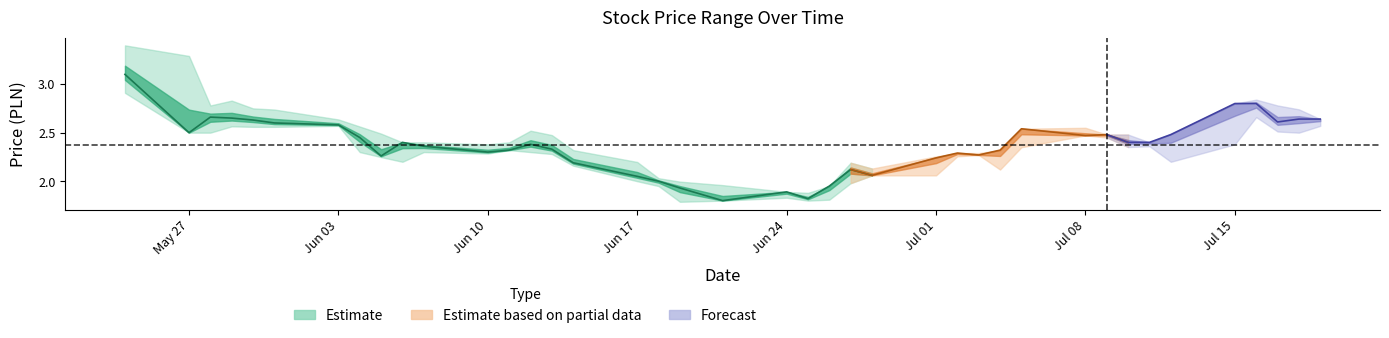

How many data points in Max are less than 2?

5